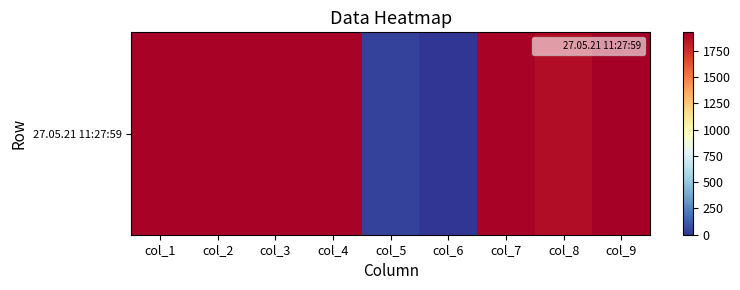

Which label corresponds to the smallest value in the chart?

col_6